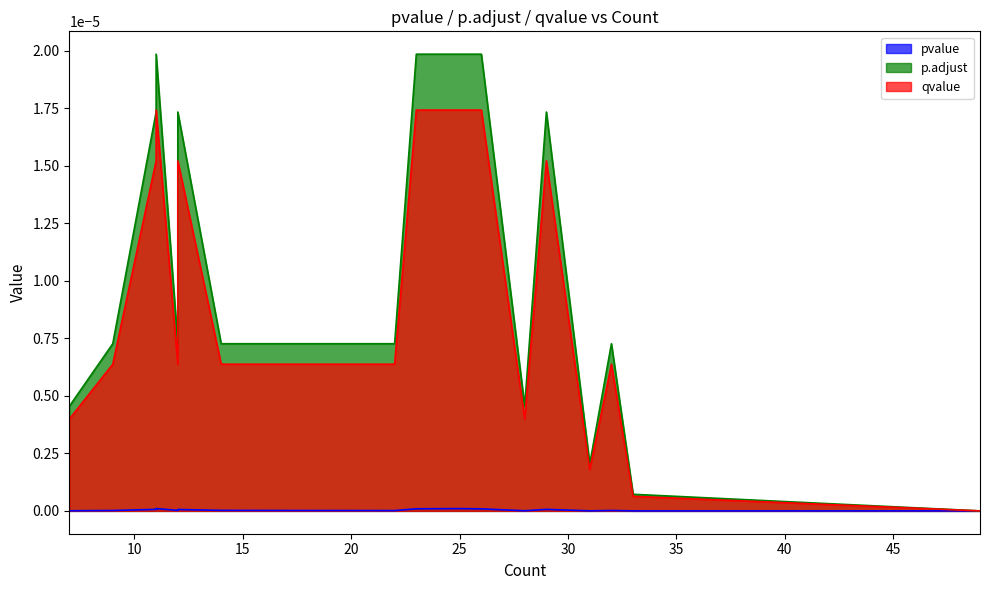

What is the label of the 11th point from the right?

14